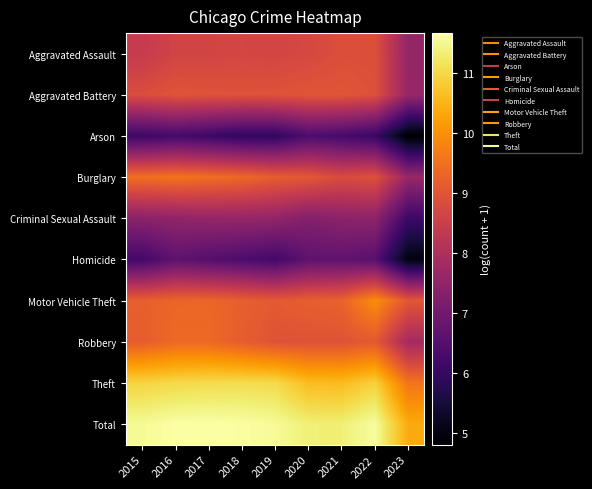

Between 2016 and 2017, which series saw the biggest shift?

Homicide